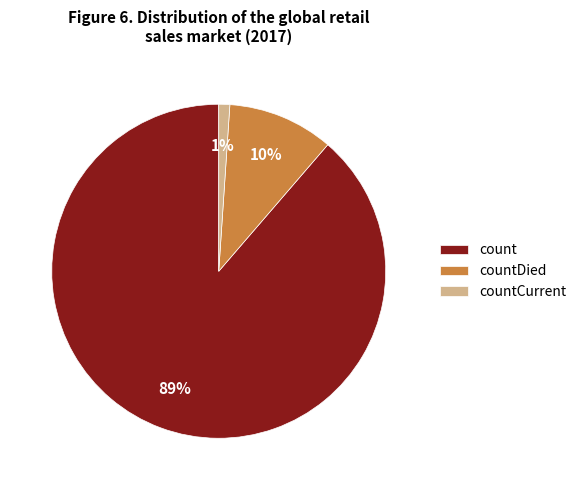

How many slices are in this pie chart?

3